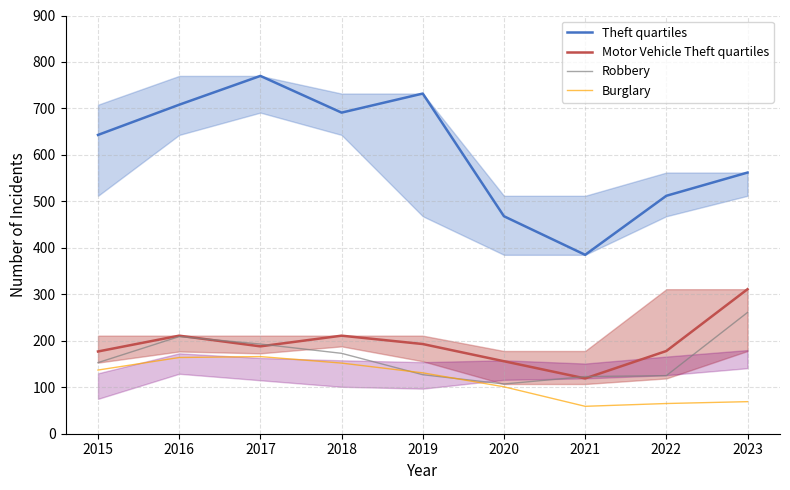

How many times do Robbery and Motor Vehicle Theft quartiles cross each other?

4